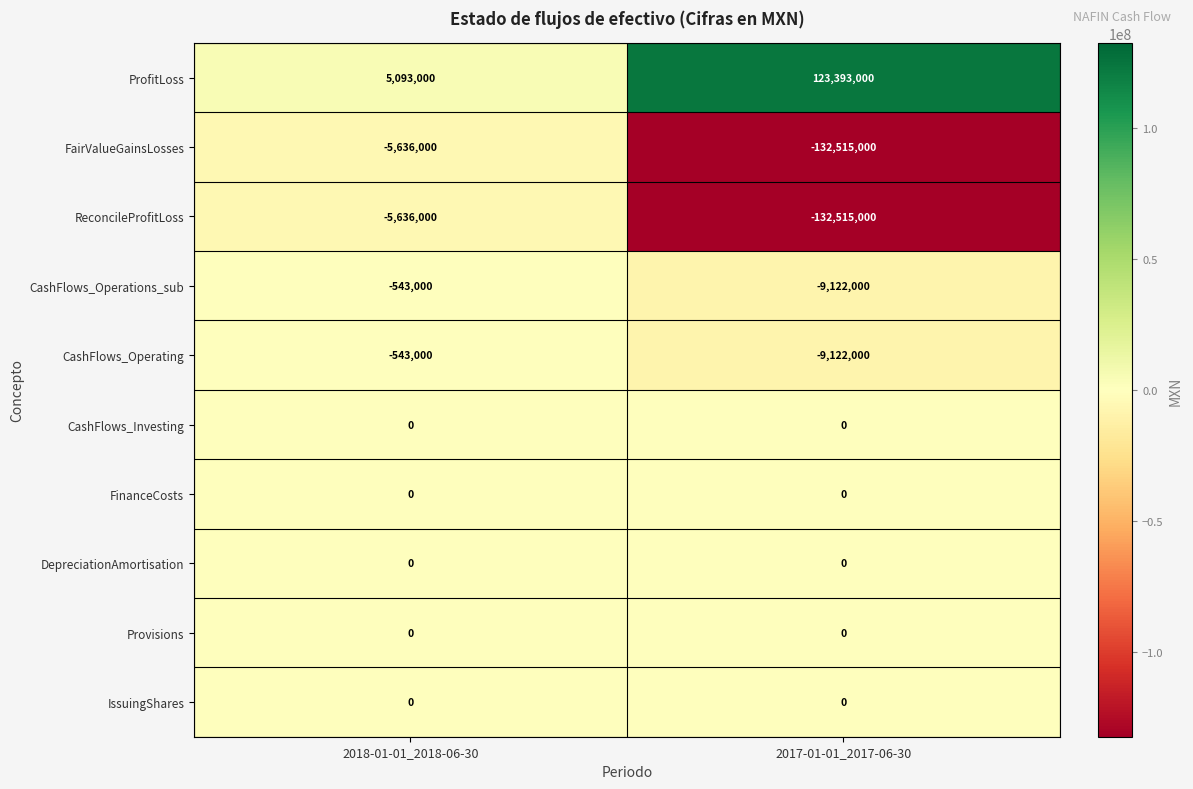

What is the difference between the highest and lowest values at 2018-01-01_2018-06-30?

10729000